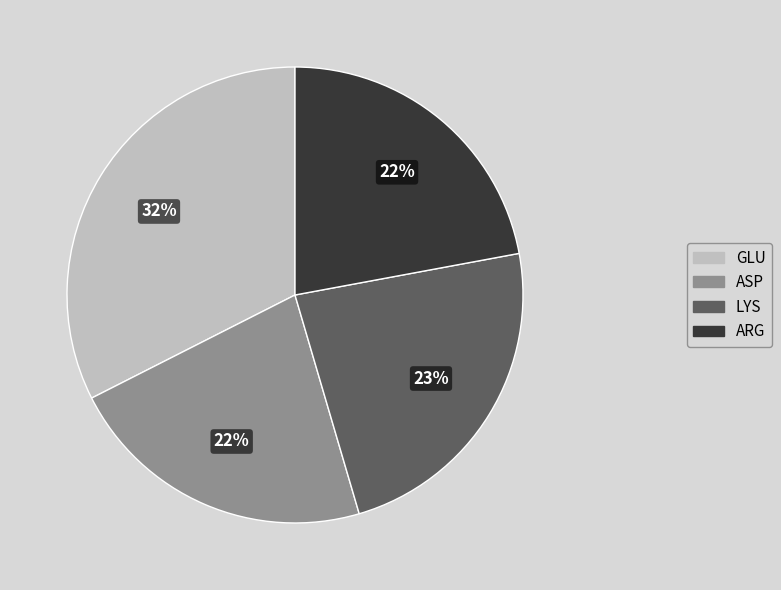

What is the largest slice in the pie chart?

GLU